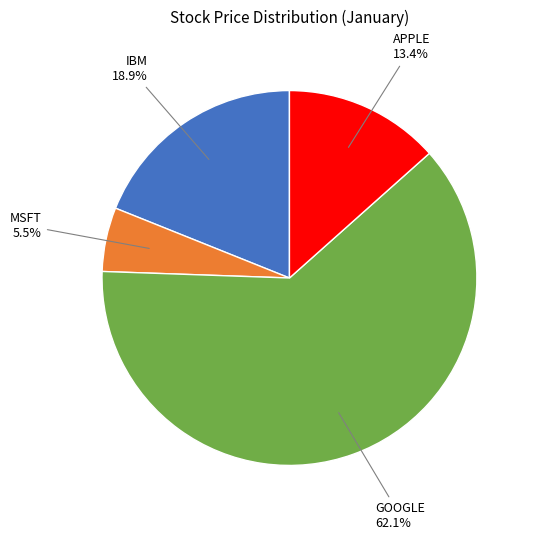

How many segments does this pie chart have?

4